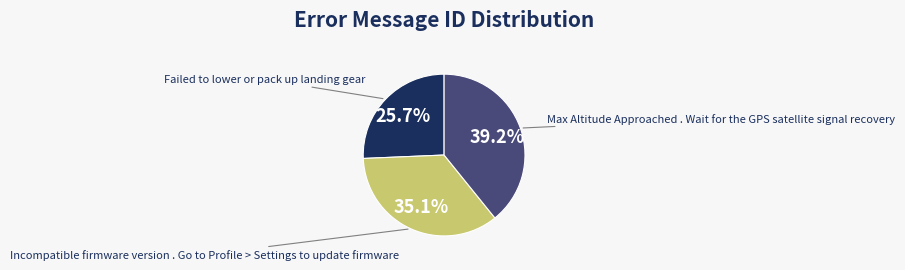

To the nearest percent, what is the difference between the Incompatible firmware version . Go to Profile > Settings to update firmware and Failed to lower or pack up landing gear slice percentages?

9%